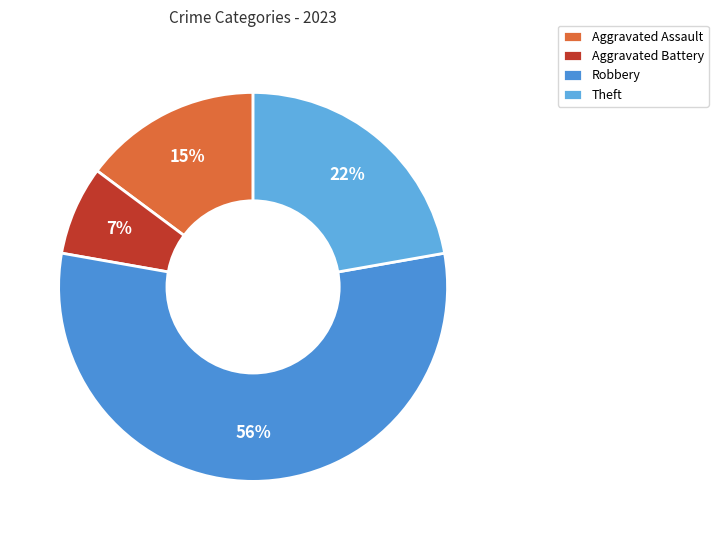

Approximately how many times larger is the value at Aggravated Assault compared to Theft?

0.7